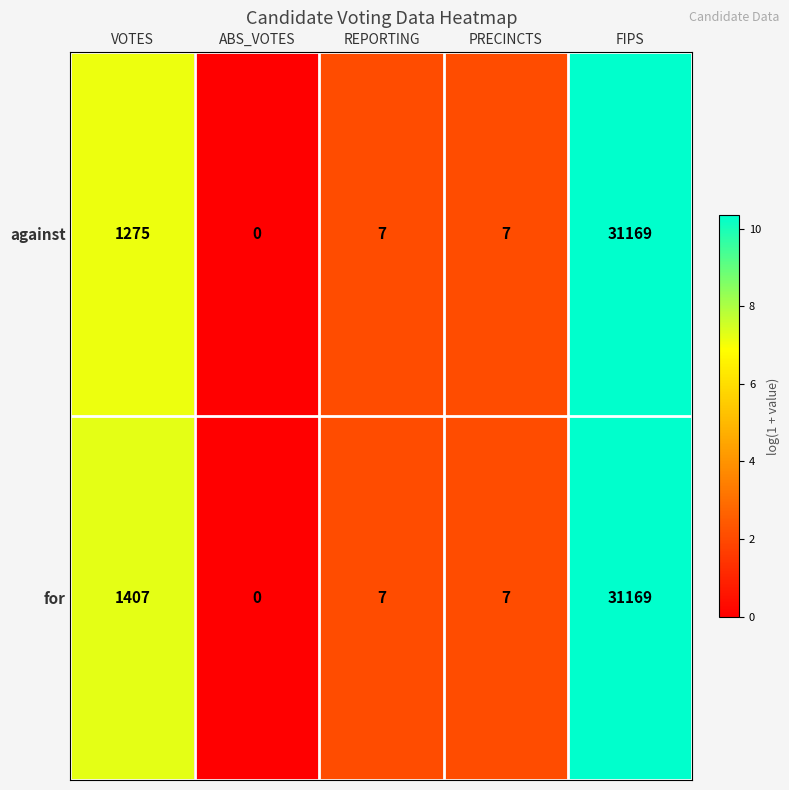

Where does the for series first go above 7?

VOTES